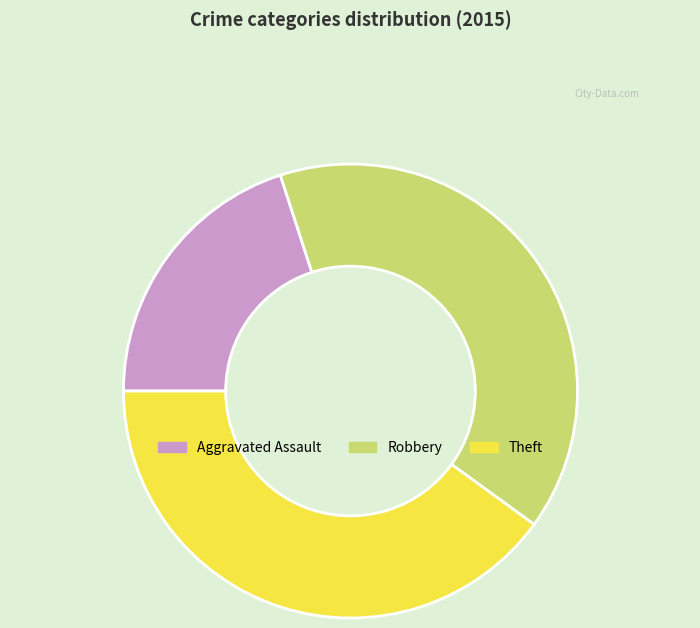

Do Theft and Aggravated Assault together represent more than half of the pie?

Yes